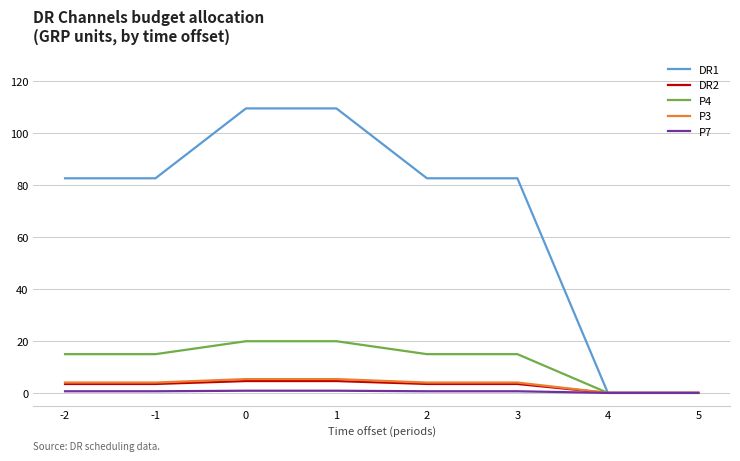

Which series has the widest spread of values?

DR1